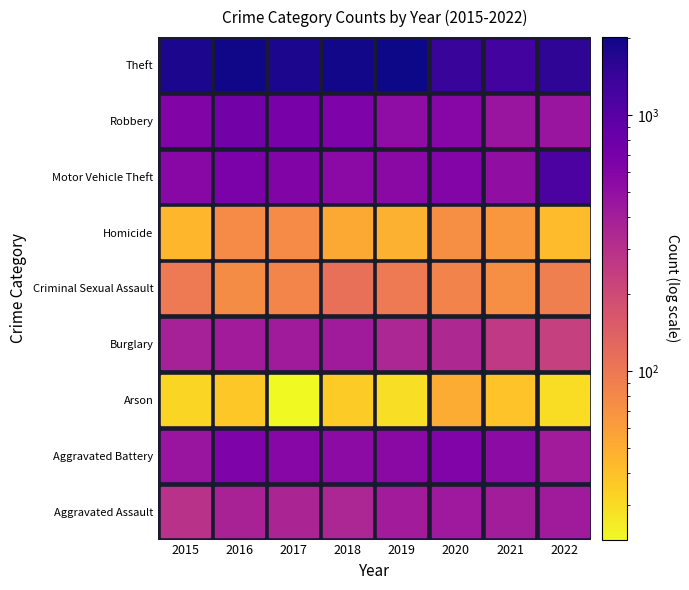

What is the minimum value for Aggravated Battery?

414